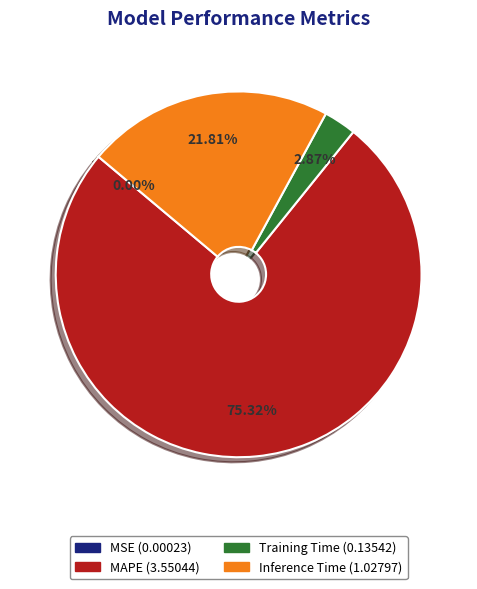

To the nearest percent, what is the average slice percentage?

25%